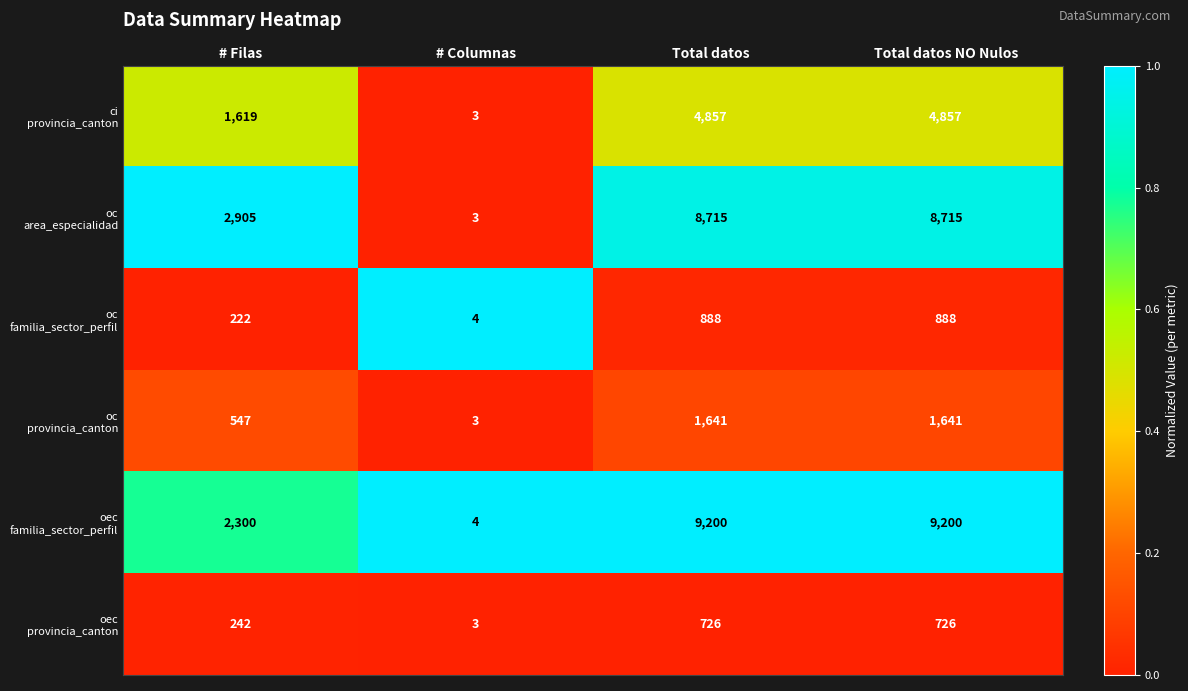

Which label corresponds to the smallest value in the chart?

# Columnas